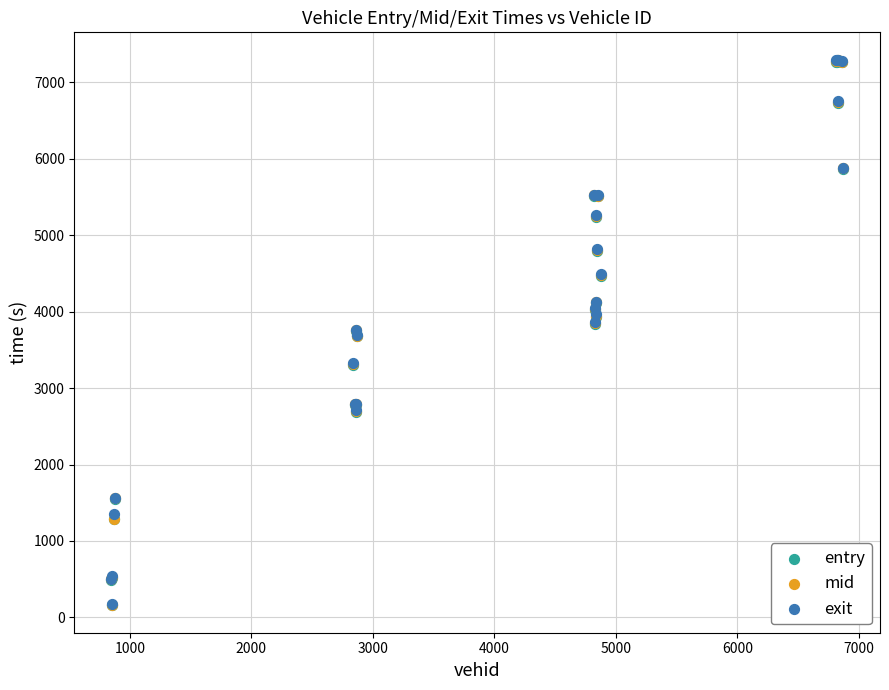

Which series has the largest Y range (max minus min)?

exit